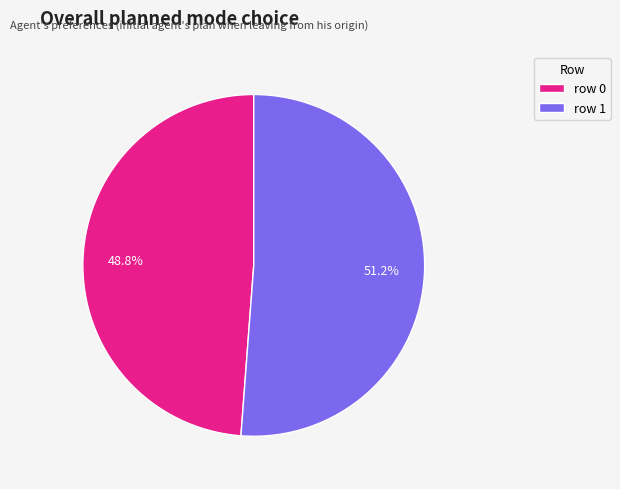

Rank the categories by value from lowest to highest.

row 0, row 1